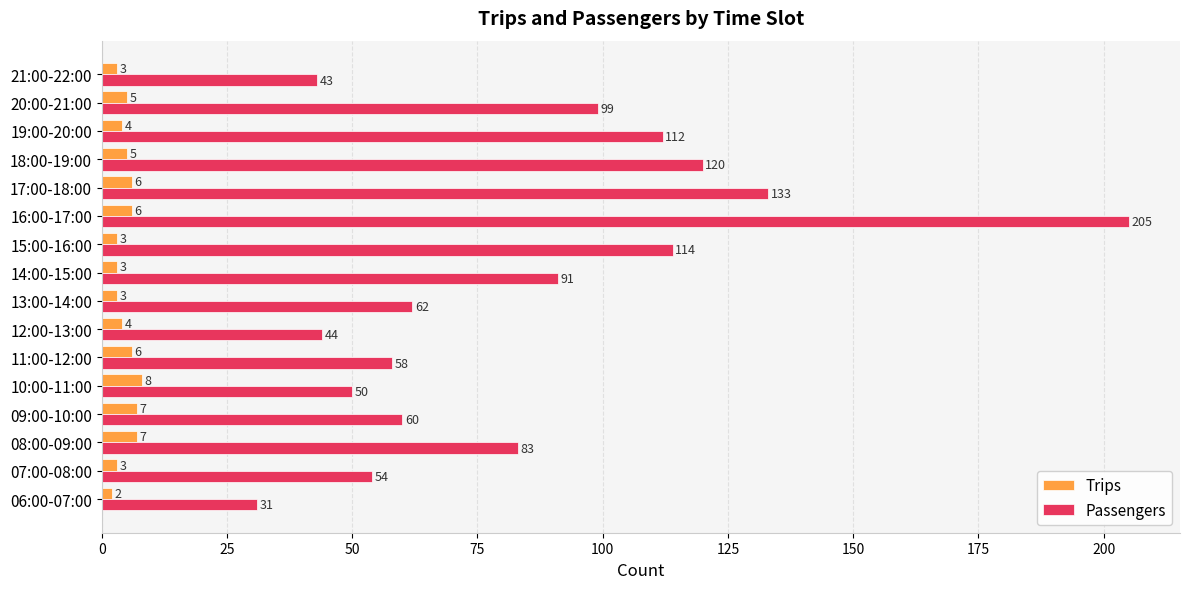

Which series changed the most between 11:00-12:00 and 16:00-17:00?

Passengers